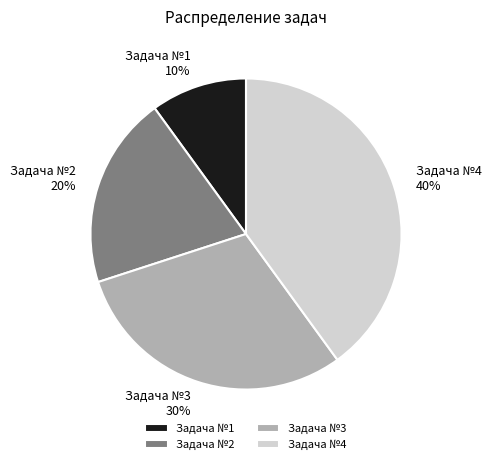

To the nearest percent, what is the difference between the largest and smallest slice percentages?

30%